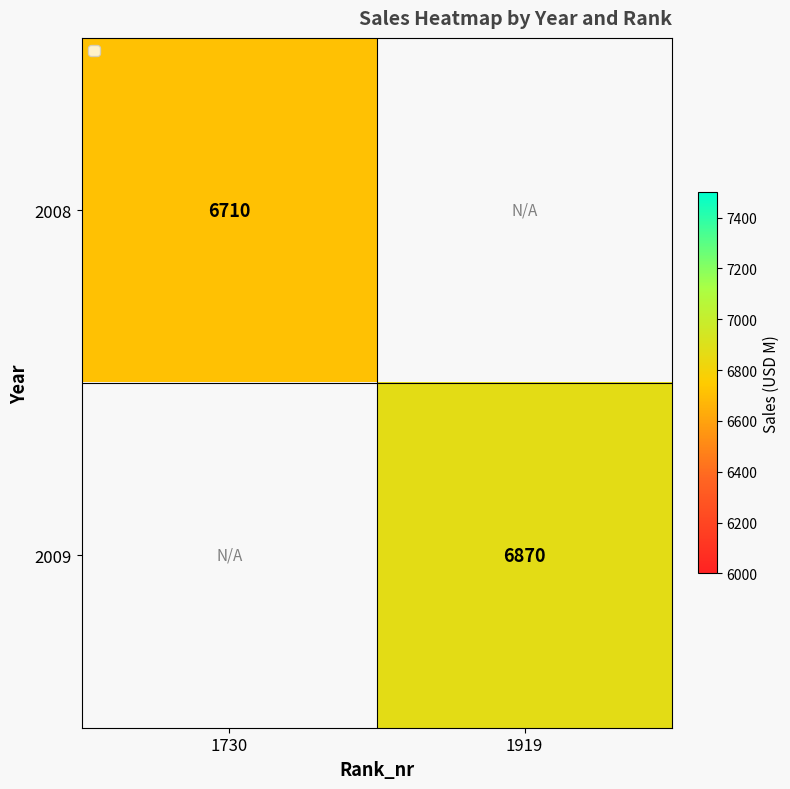

The 2008 series shows 9038 at 1730. True or false?

False